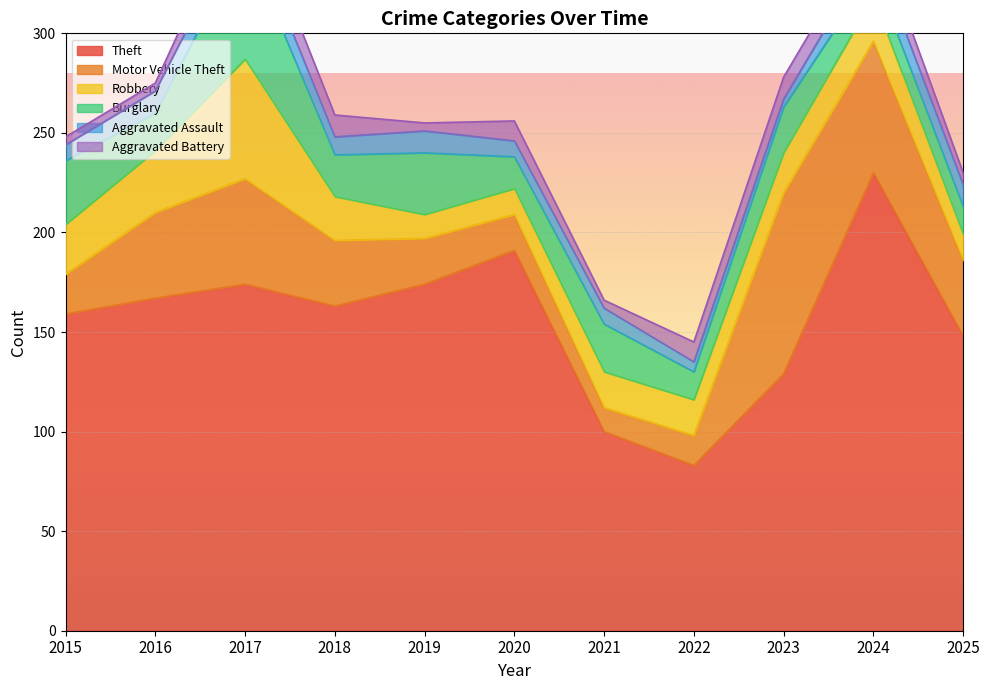

What is the difference between the Robbery values at 2024 and 2023?

2